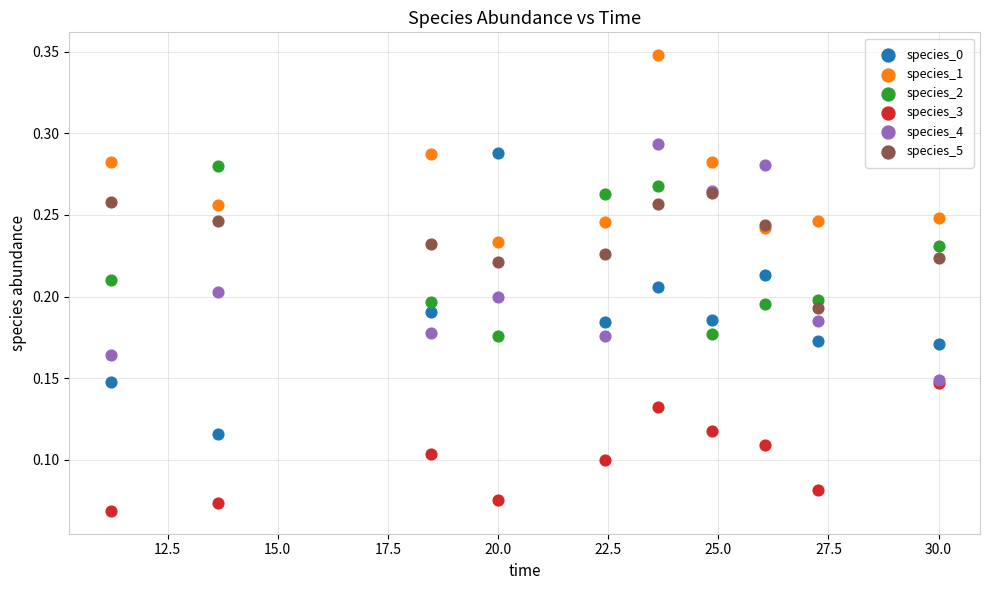

Which series has the largest Y range (max minus min)?

species_0